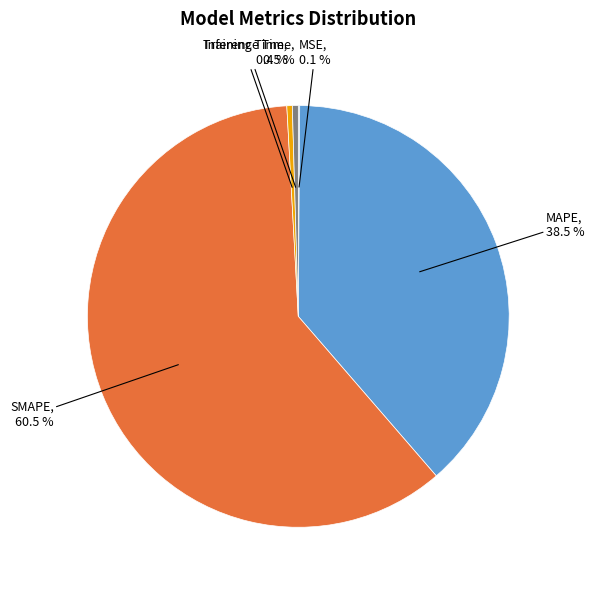

How many segments does this pie chart have?

5